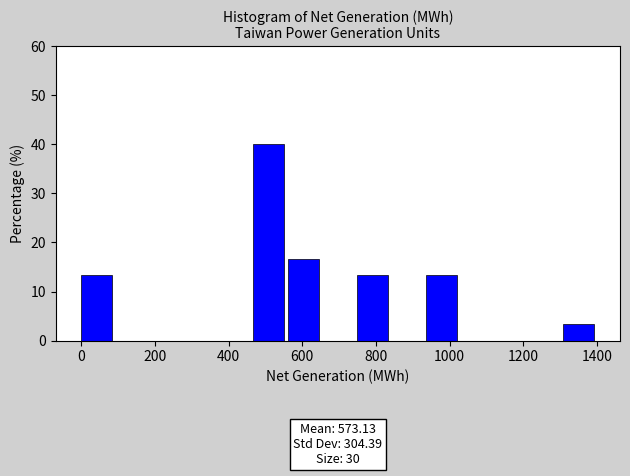

Which range on the x-axis has the tallest bar?

460 to 560